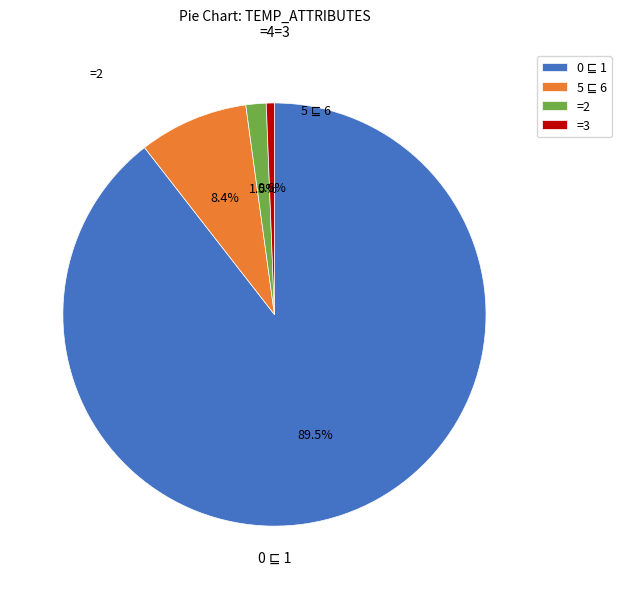

Is there a majority slice in this chart?

Yes